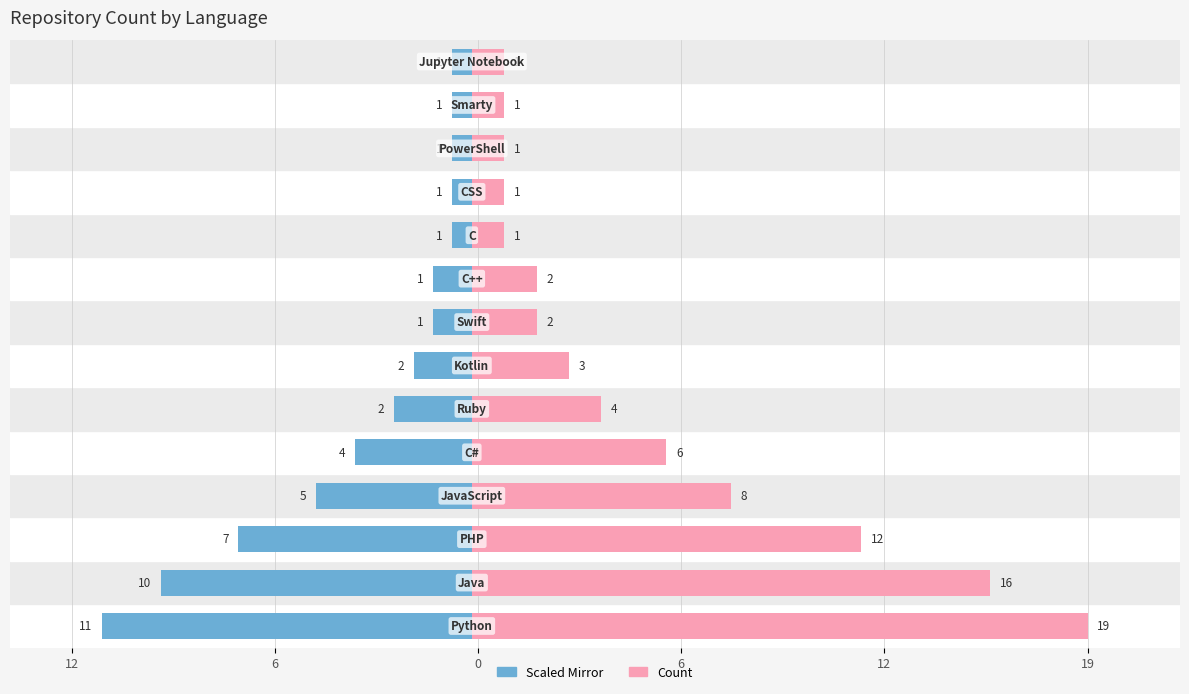

What is the difference between the maximum and minimum values in the Count (scaled) series?

10.8